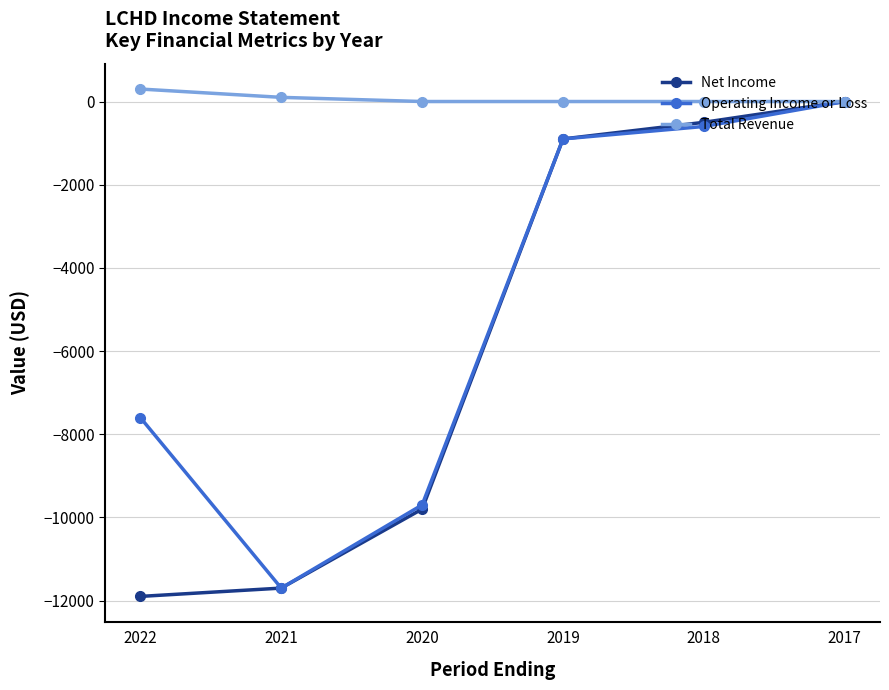

How many categories are shown in the chart?

6